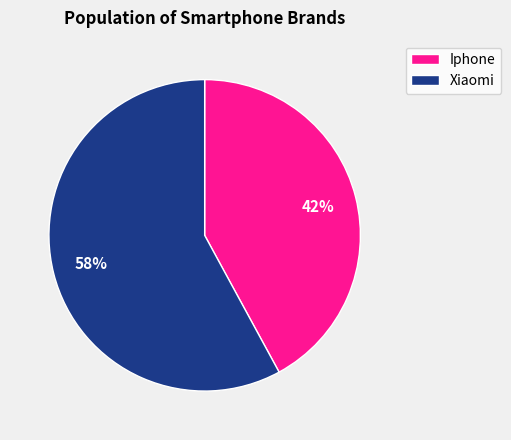

Rank the categories by value from lowest to highest.

Iphone, Xiaomi